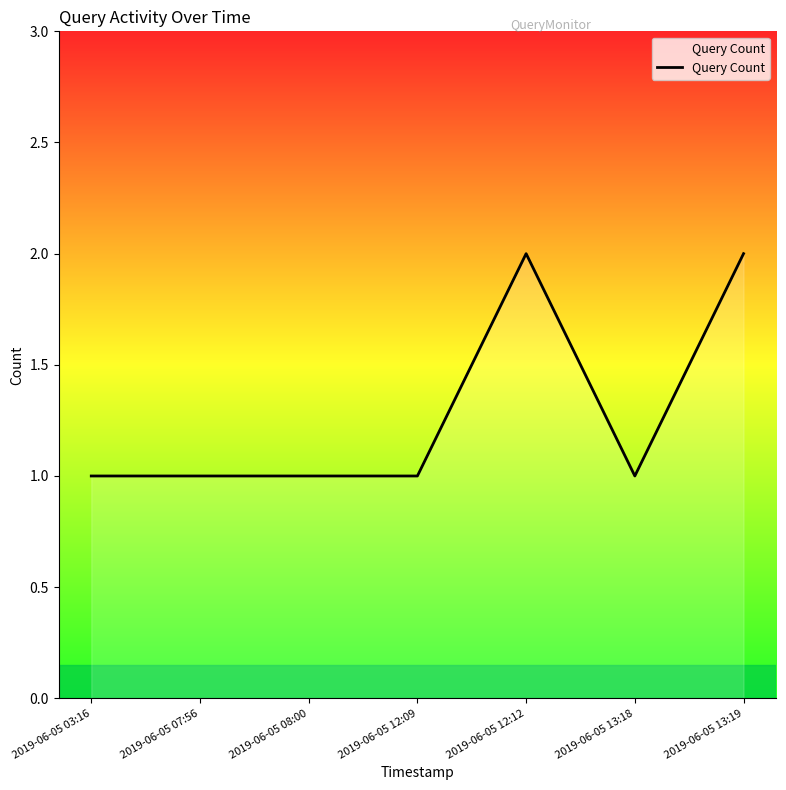

What is the sum of all values?

9